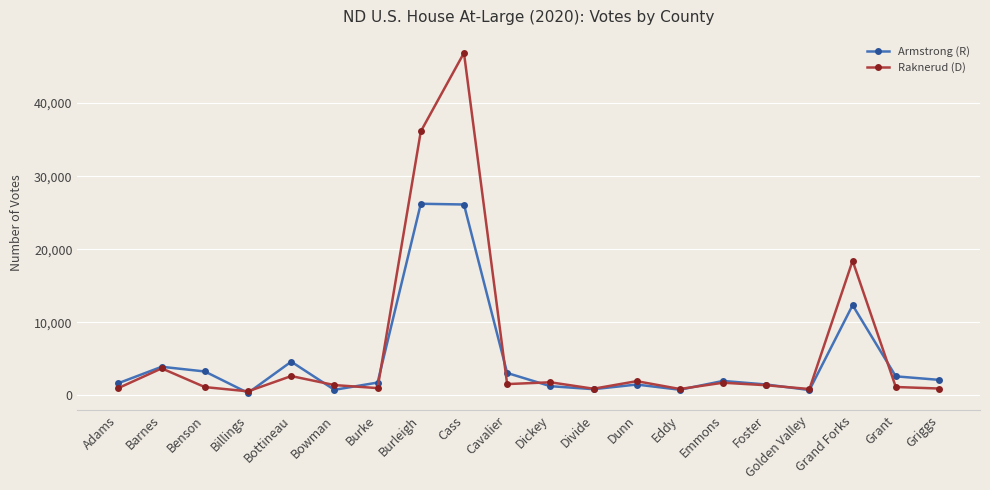

What is the value of the Armstrong (R) point at the 17th from the left?

737